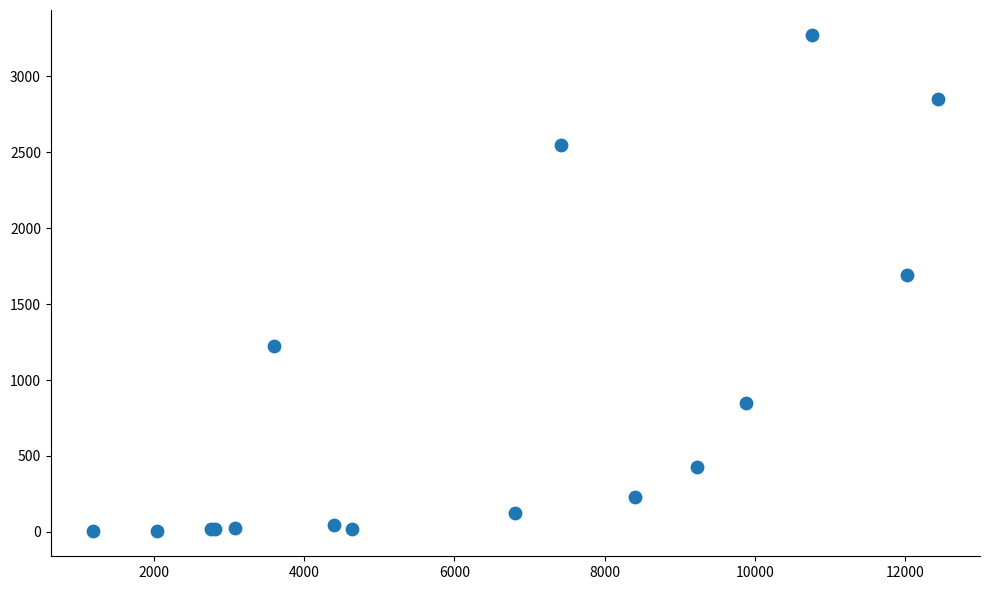

What Y value in the scatter plot is closest to 1638?

1690